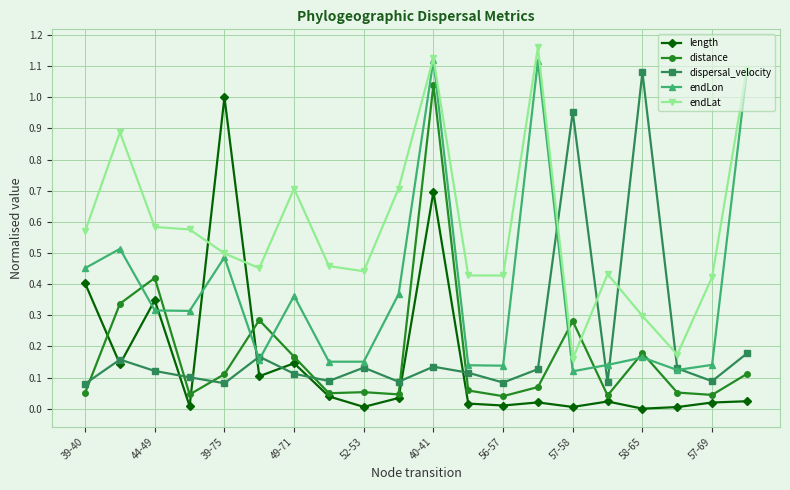

True or false: length and dispersal_velocity intersect in this chart.

True